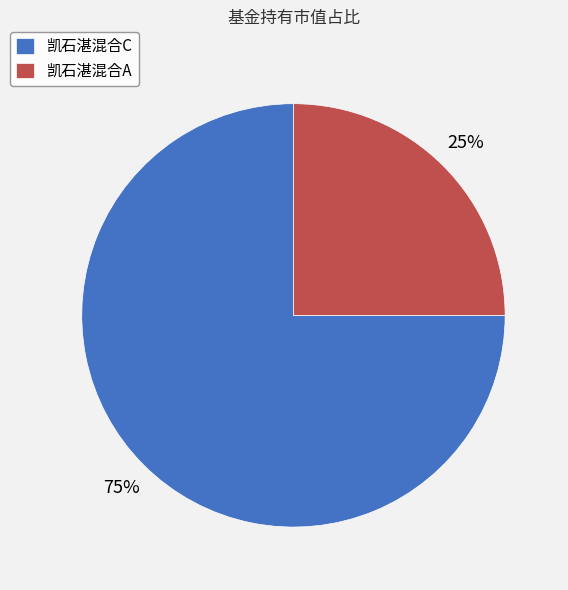

True or false: 凯石湛混合C accounts for 61% of the total.

False